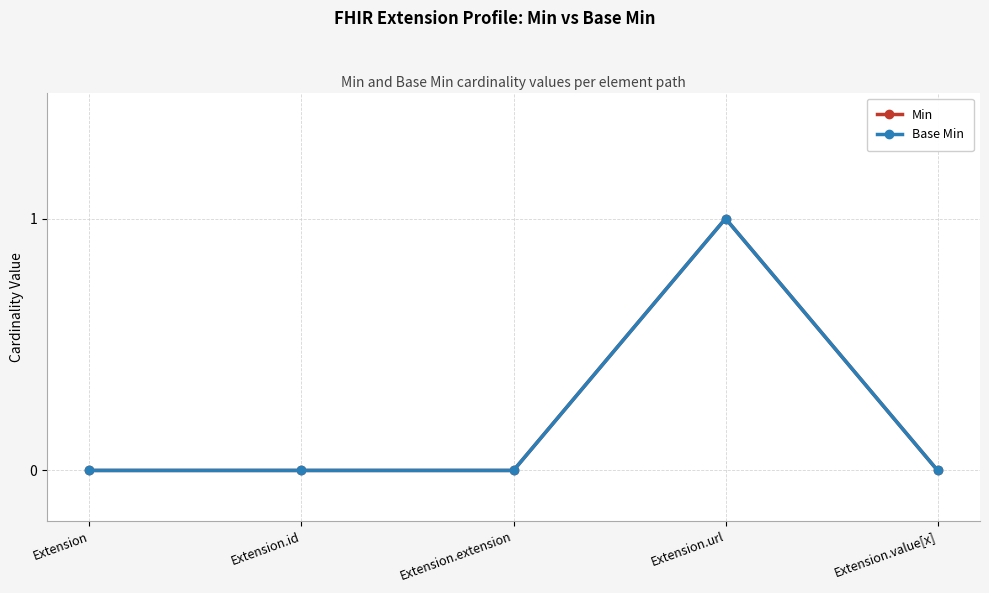

Reading left to right, transcribe all the data shown in this chart.

Min: 0	0	0	1	0
Base Min: 0	0	0	1	0